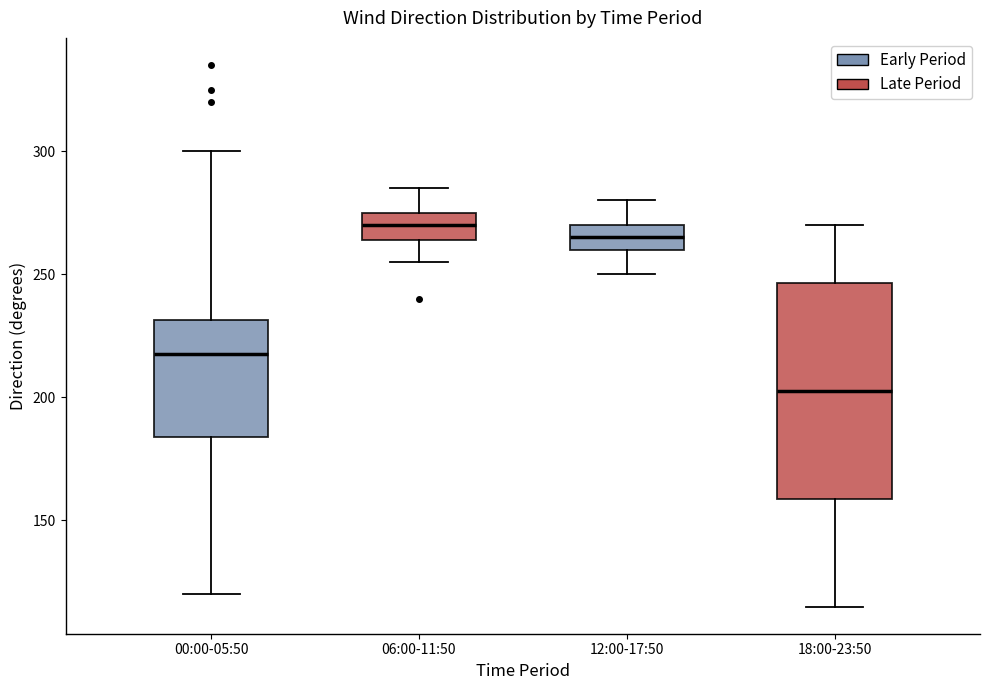

Where is the lower edge of the box for 00:00-05:50 on the y-axis? The values are not printed on the chart, so give them approximately, as read against the axis.

185